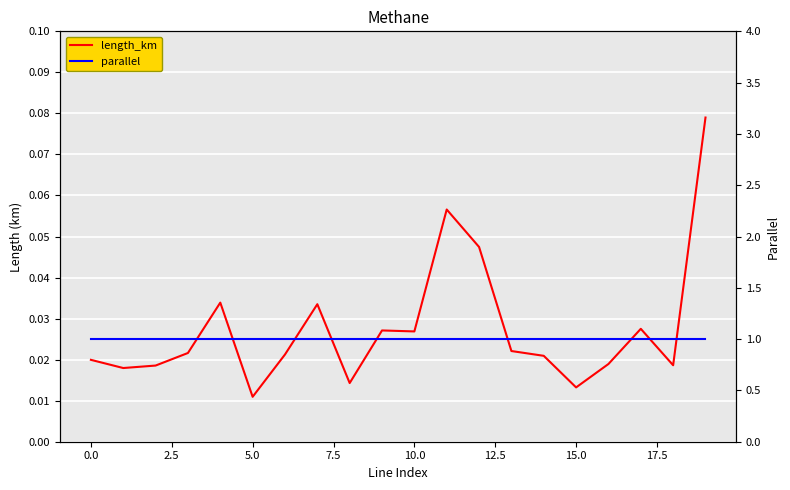

How many categories are shown in the chart?

20